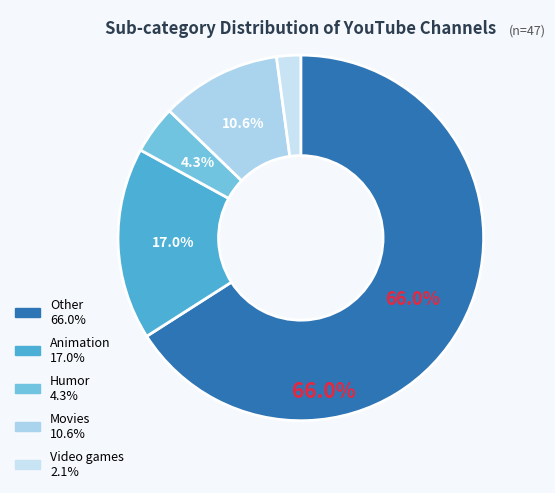

Count the number of slices in the pie.

5